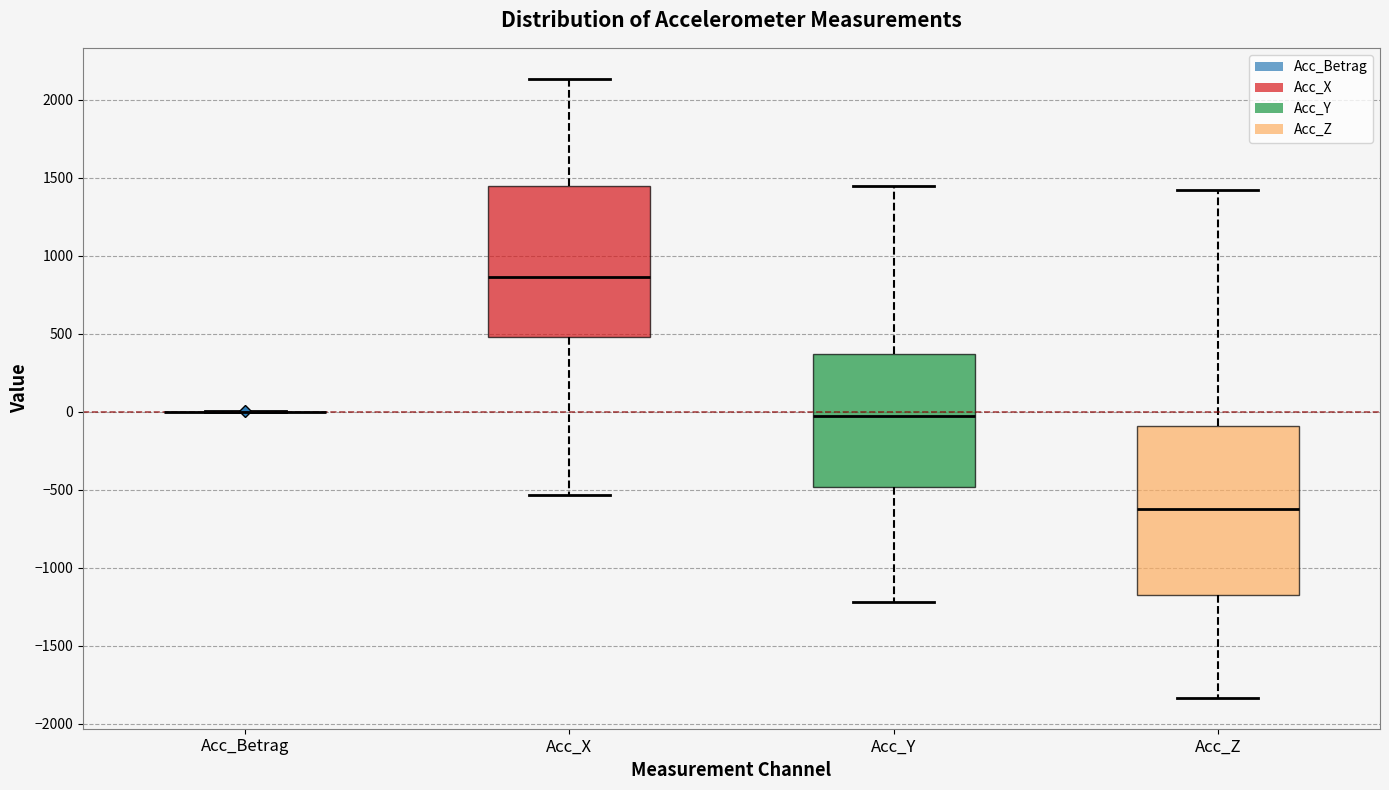

Comparing the boxes themselves (not the whiskers), which one is the tallest?

Acc_Z